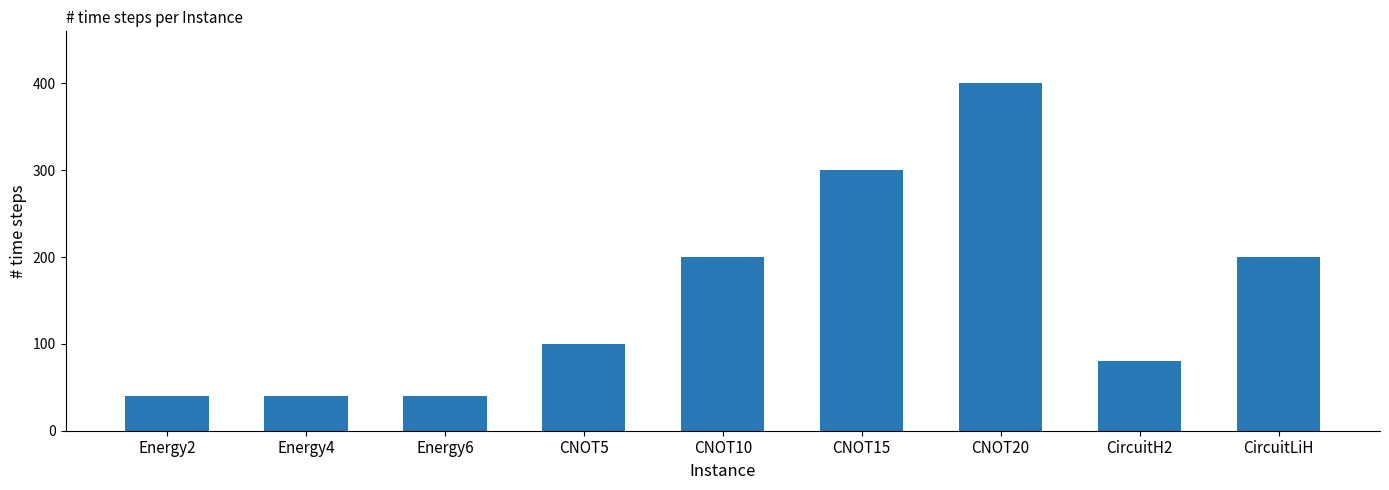

How many values are below 100?

4